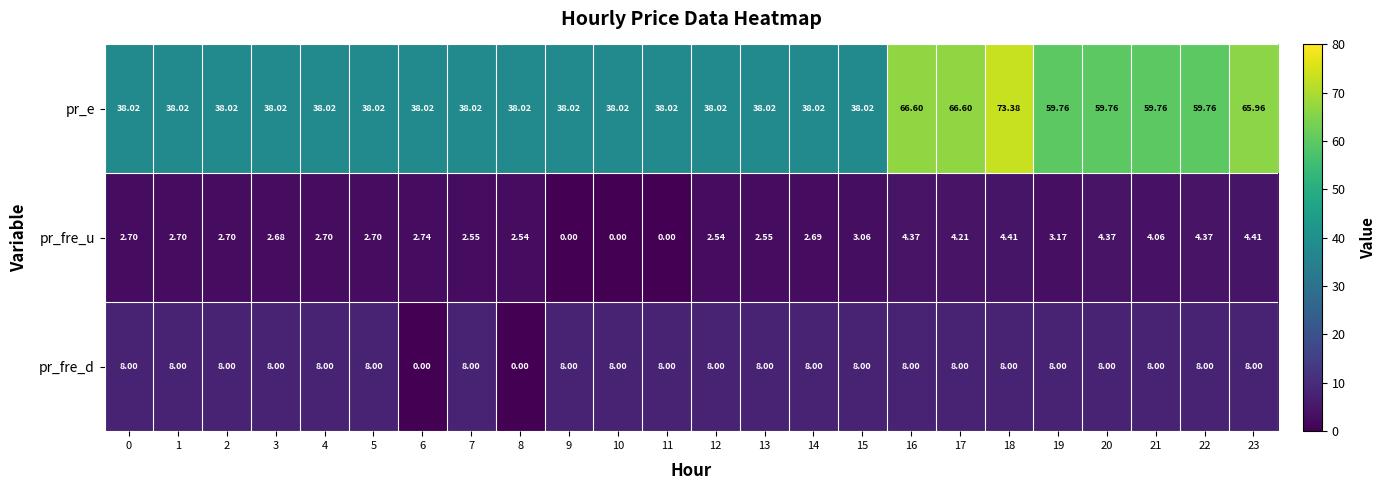

What is the total value across all series at 13?

48.6